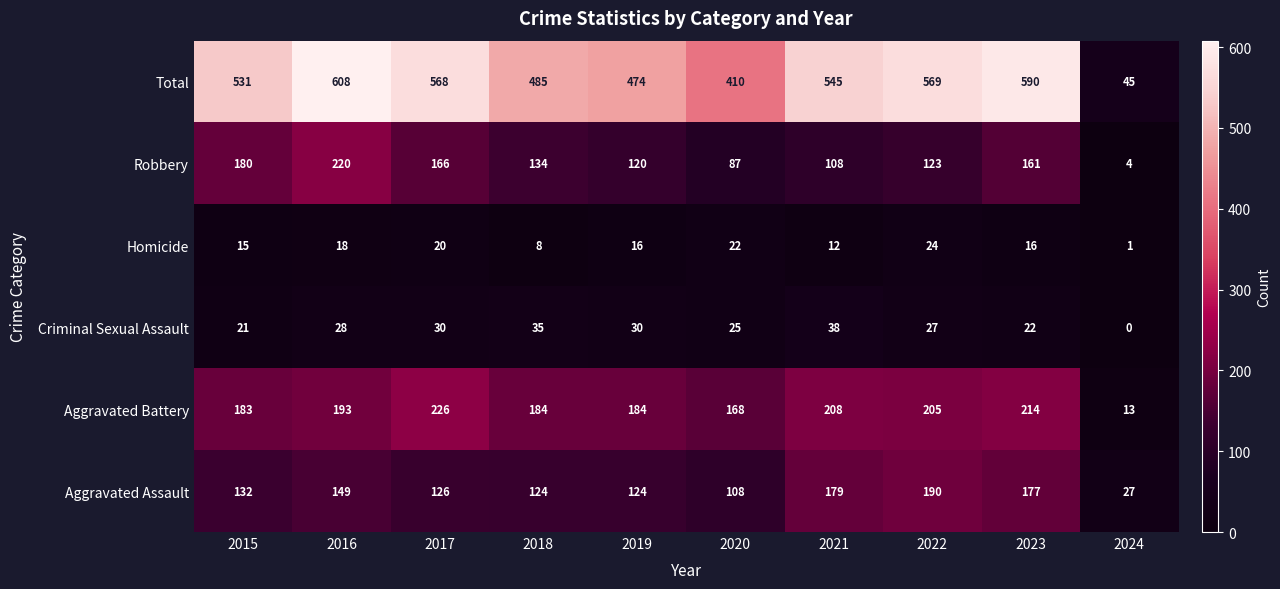

What is the difference between the Total values at 2017 and 2019?

94